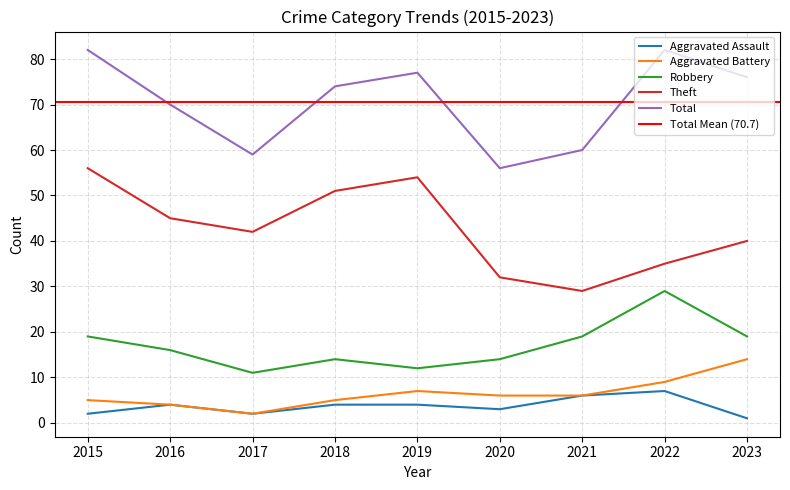

Which series has the widest spread of values?

Theft